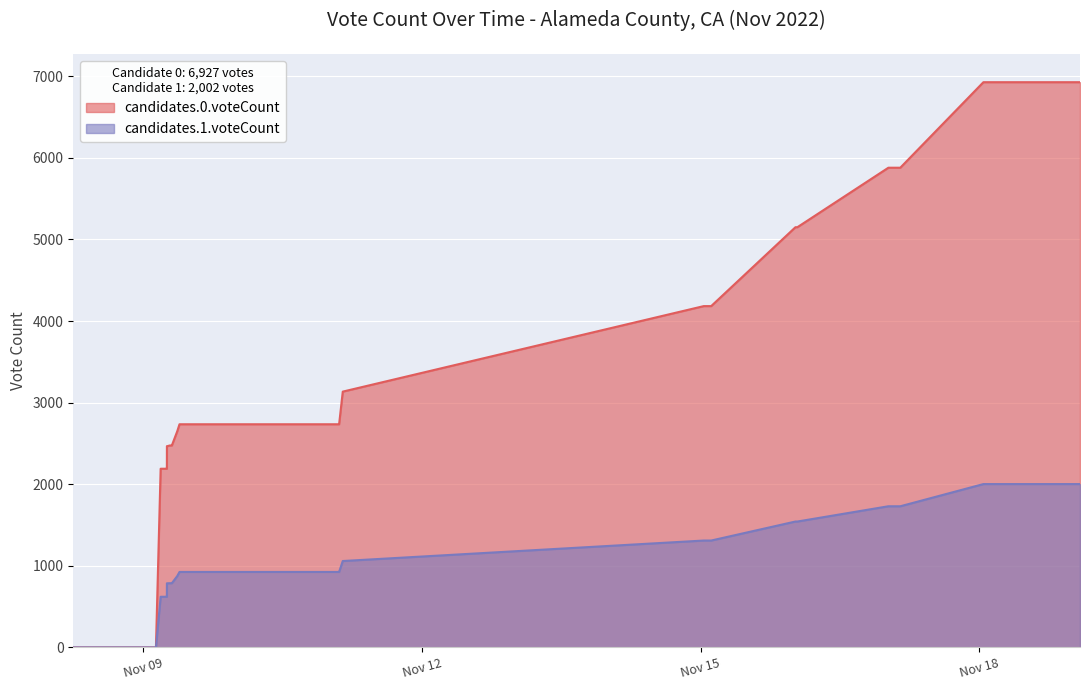

What is the difference between the highest and lowest values at 1667976713?

1688